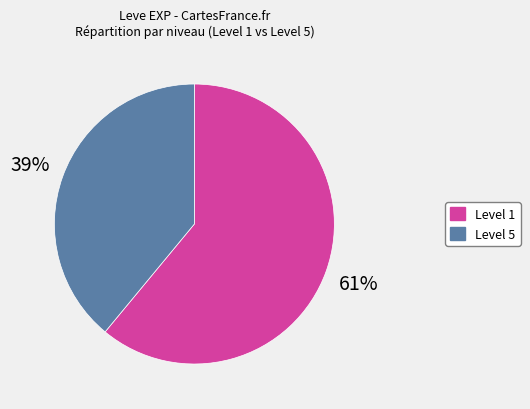

To the nearest percent, what is the average slice percentage?

50%